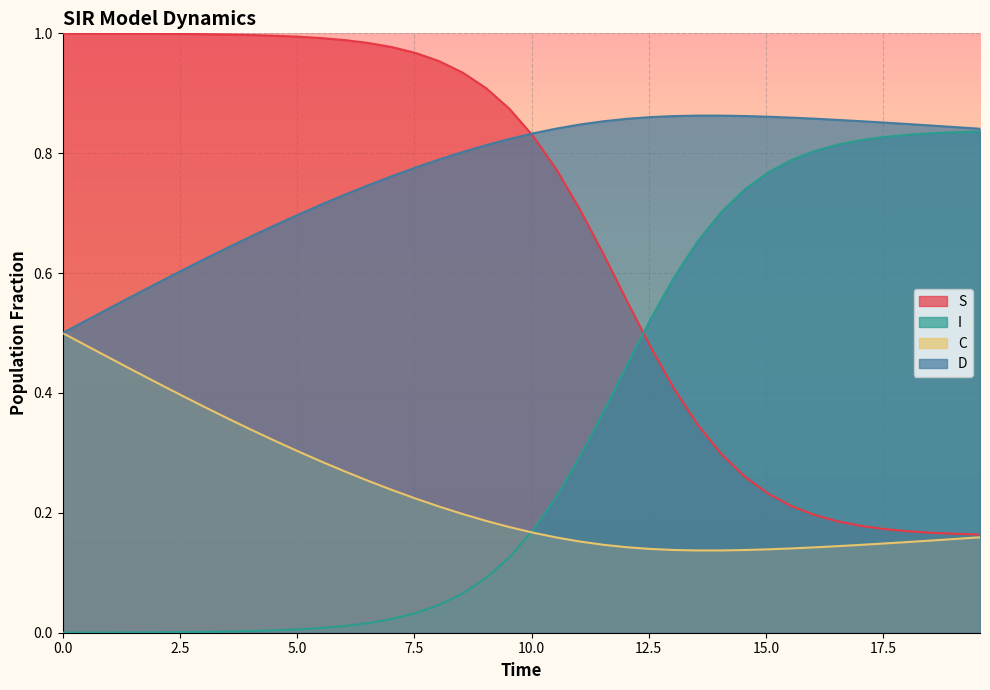

List the series in order of their overall mean, highest first.

D, S, I, C